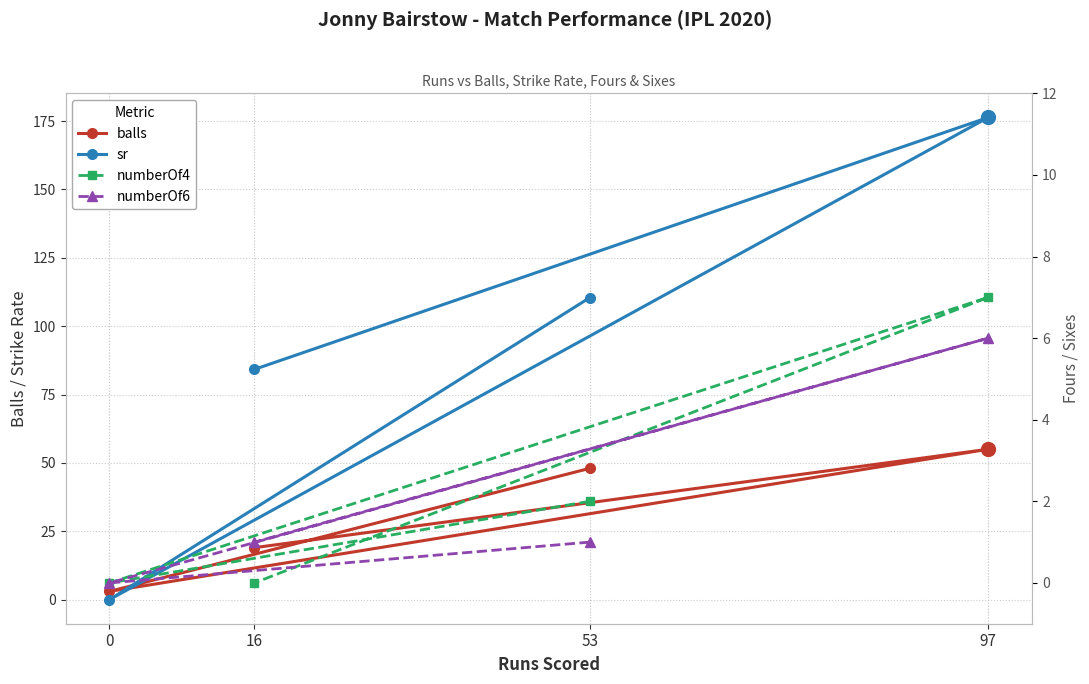

How many lines are shown in the chart?

4